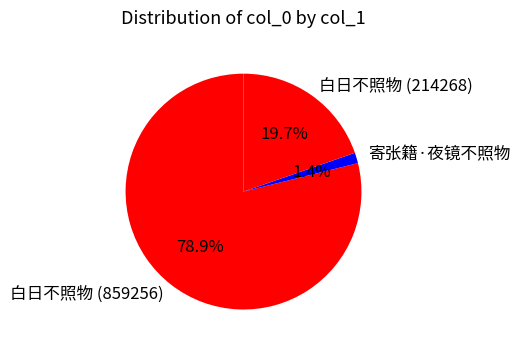

Count the number of slices in the pie.

3